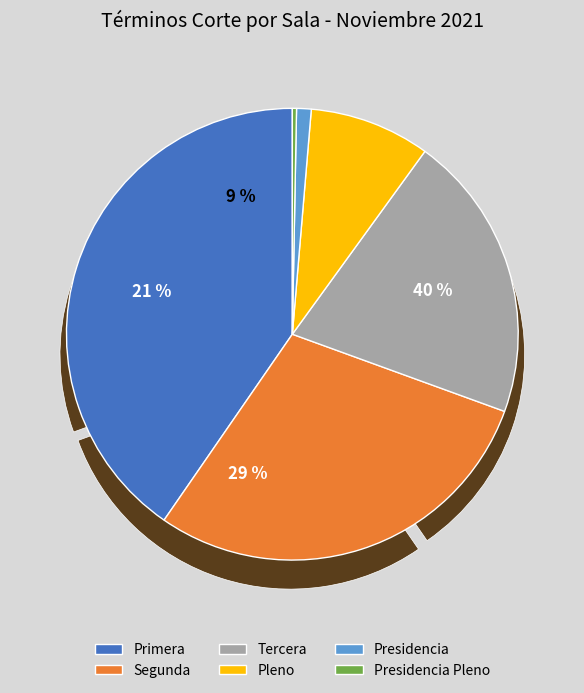

Is there a majority slice in this chart?

No